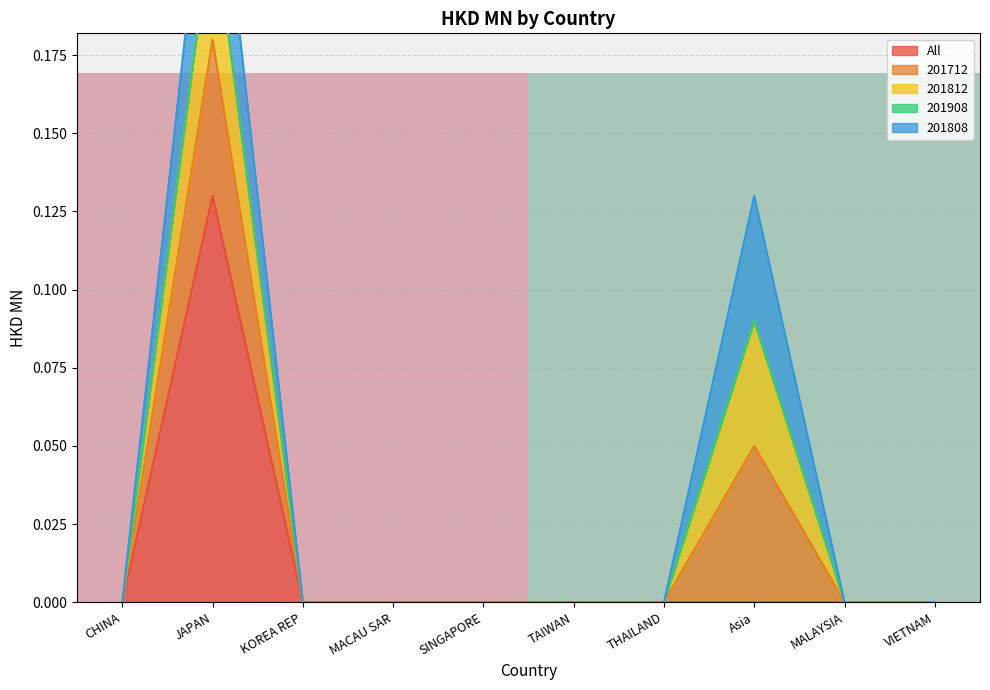

At which label does All reach its peak?

JAPAN